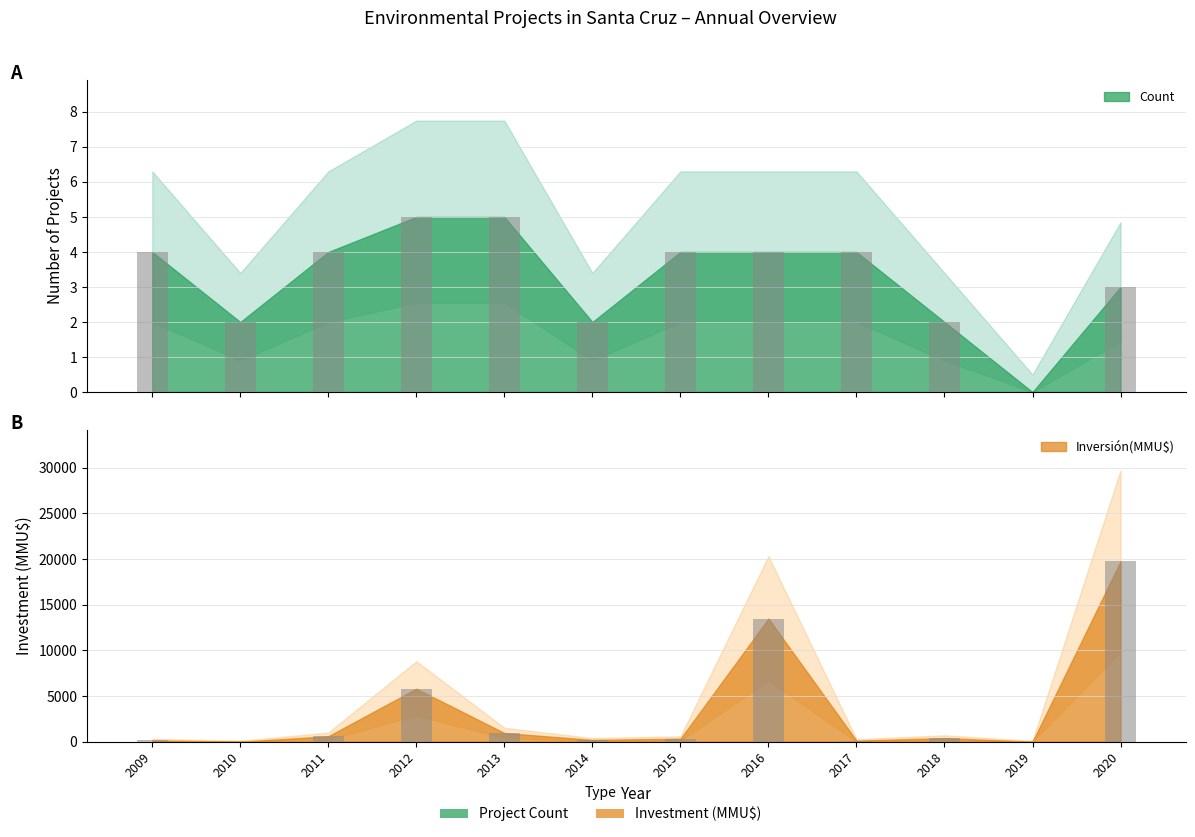

What is the value of the Inversión(MMU$) bar at the 1st from the left?

138